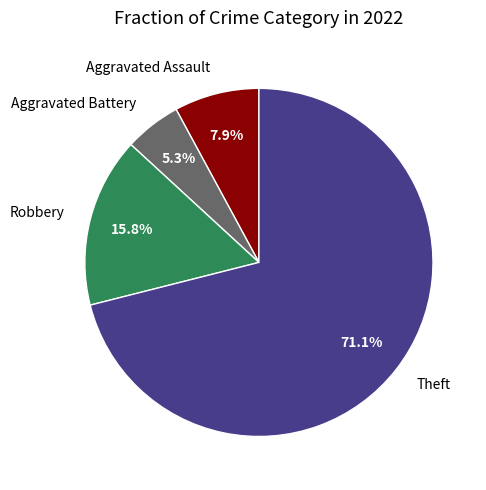

Is Aggravated Battery the majority of the pie?

No